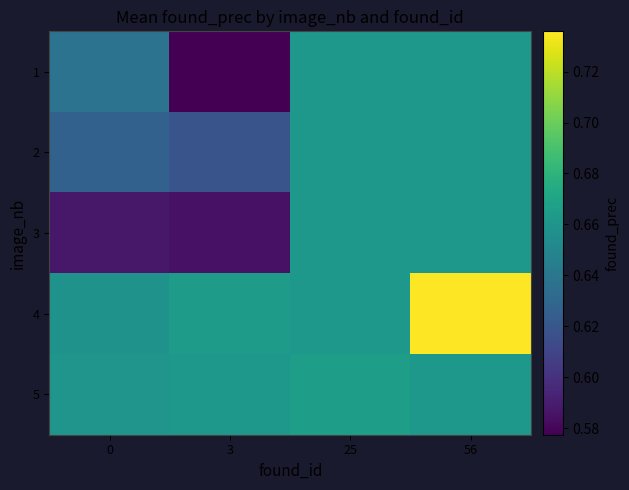

What is the difference between the highest and lowest values at 56?

0.1